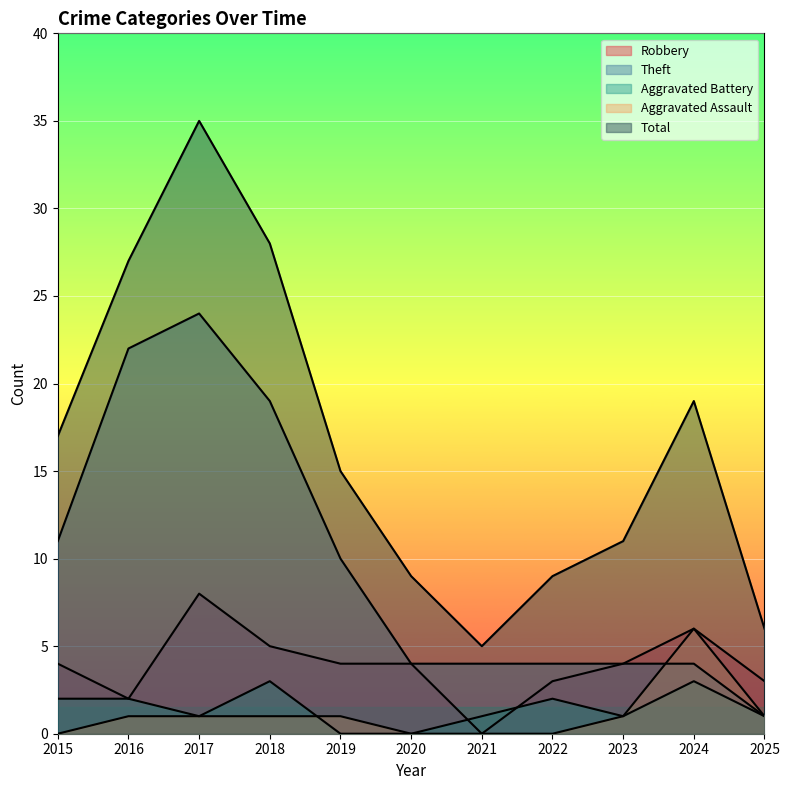

What is the total value across all series at 2022?

18